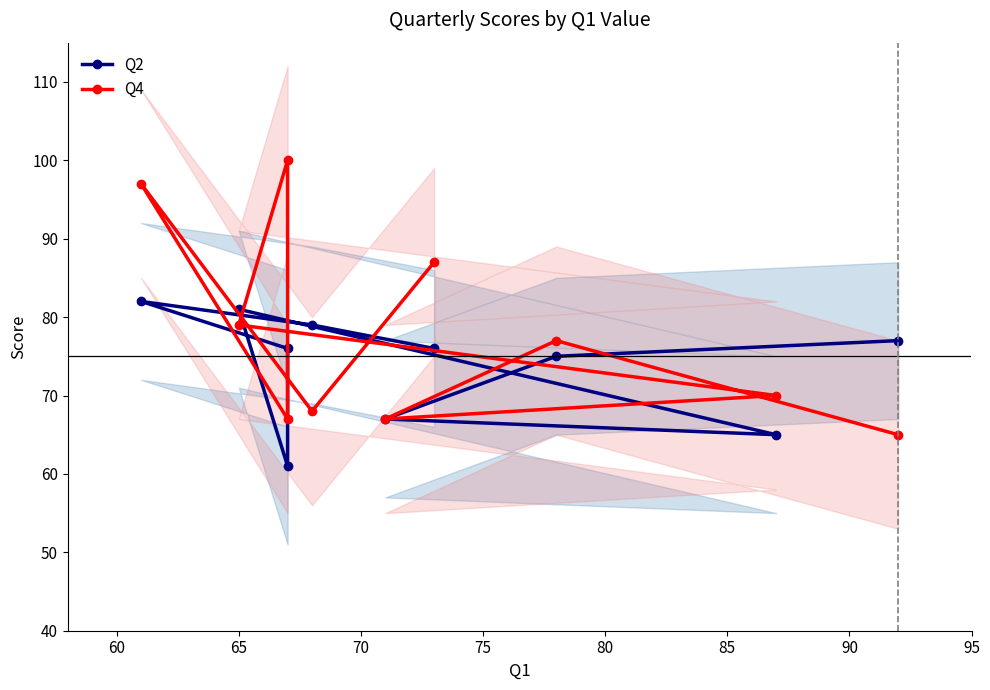

What is the difference between the highest and lowest values at 65?

2